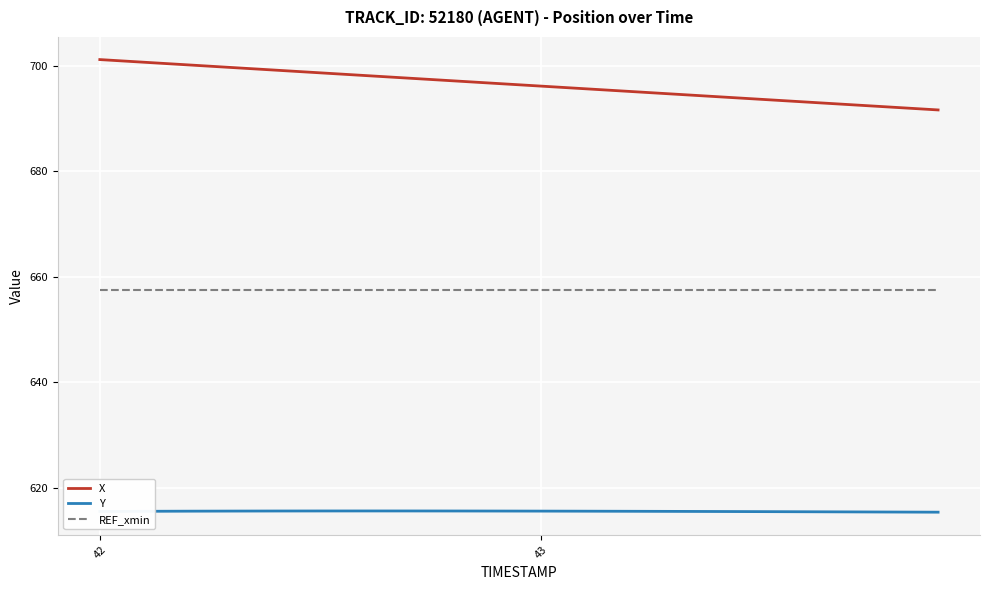

True or false: Y and X intersect in this chart.

False